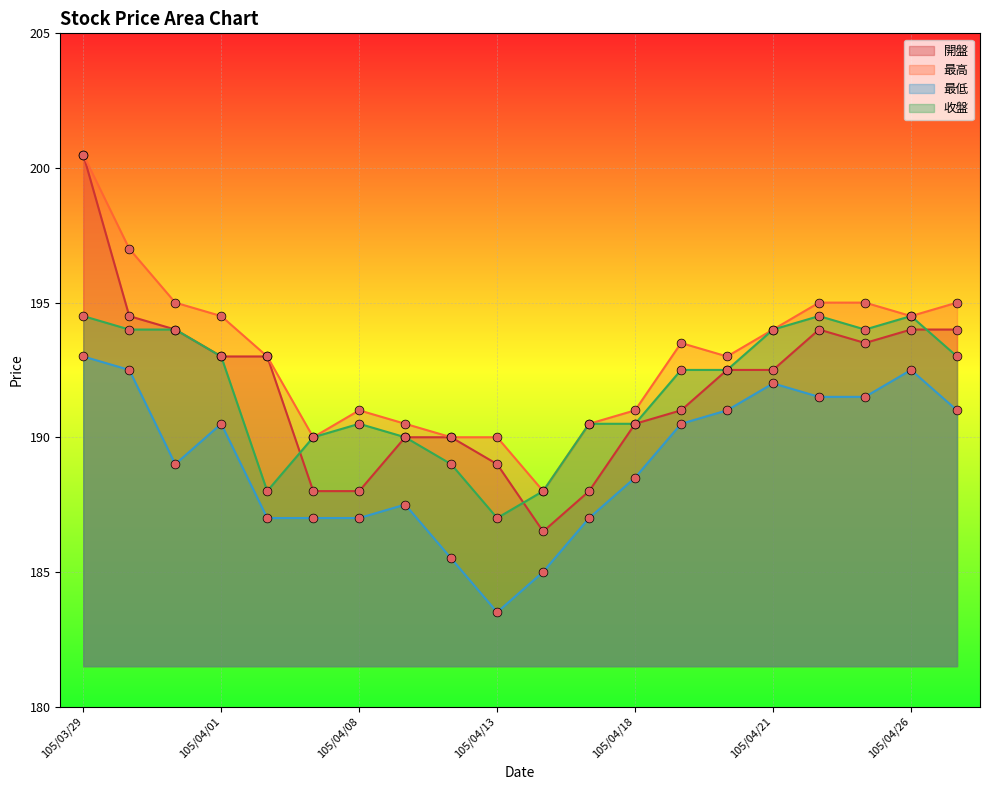

Which series contains the lowest Y value?

最低